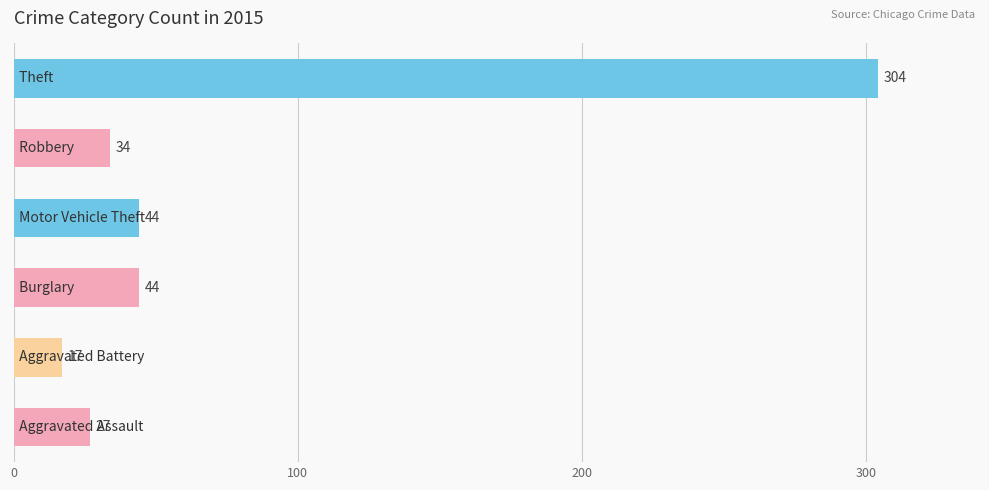

How many data points does each series have?

6